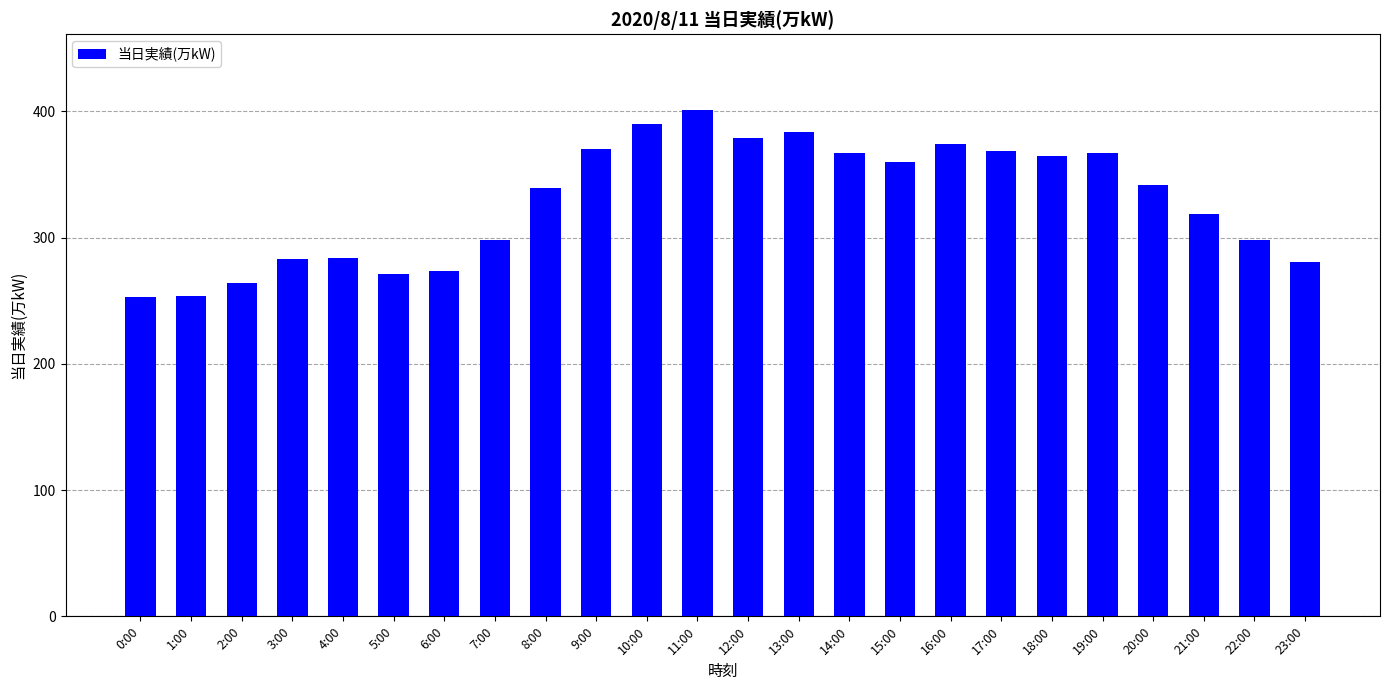

What is the difference between the values at 19:00 and 2:00?

103